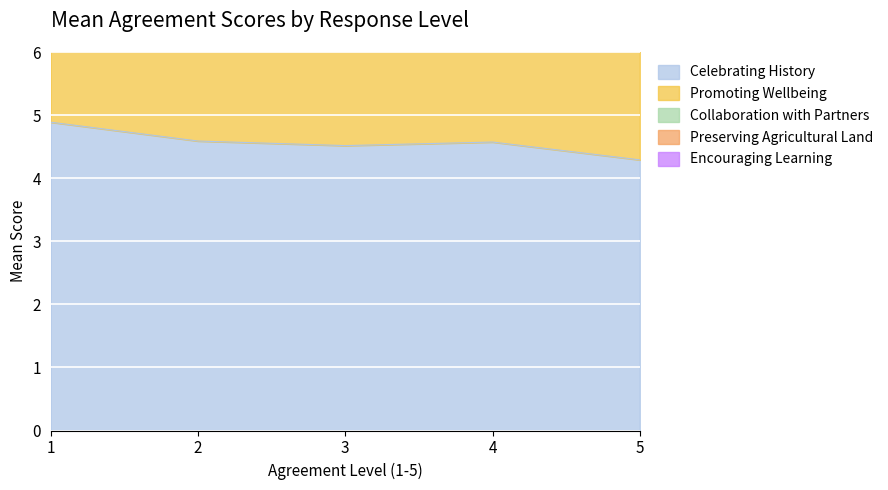

Which category has the highest value in the Promoting Wellbeing series?

1